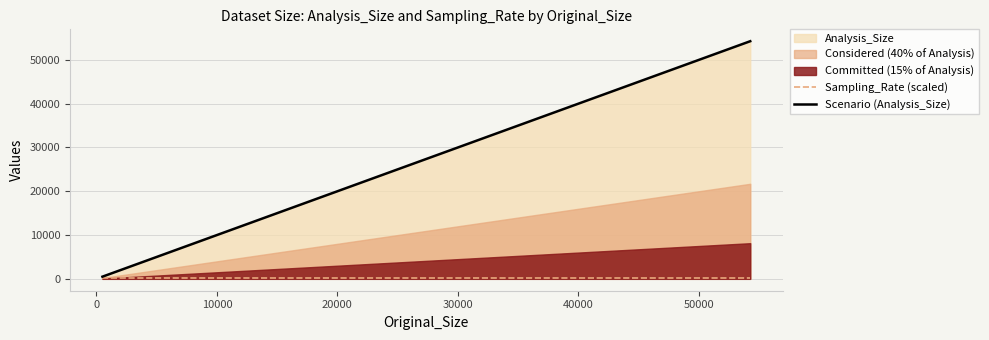

What is the lowest value of the Scenario (Analysis_Size) series?

496.0